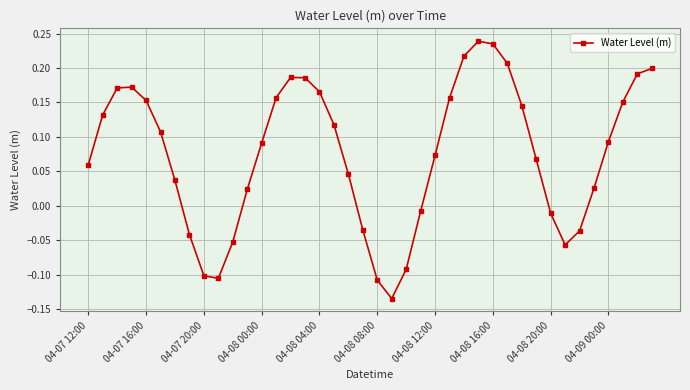

What is the sum of all values?

3.0